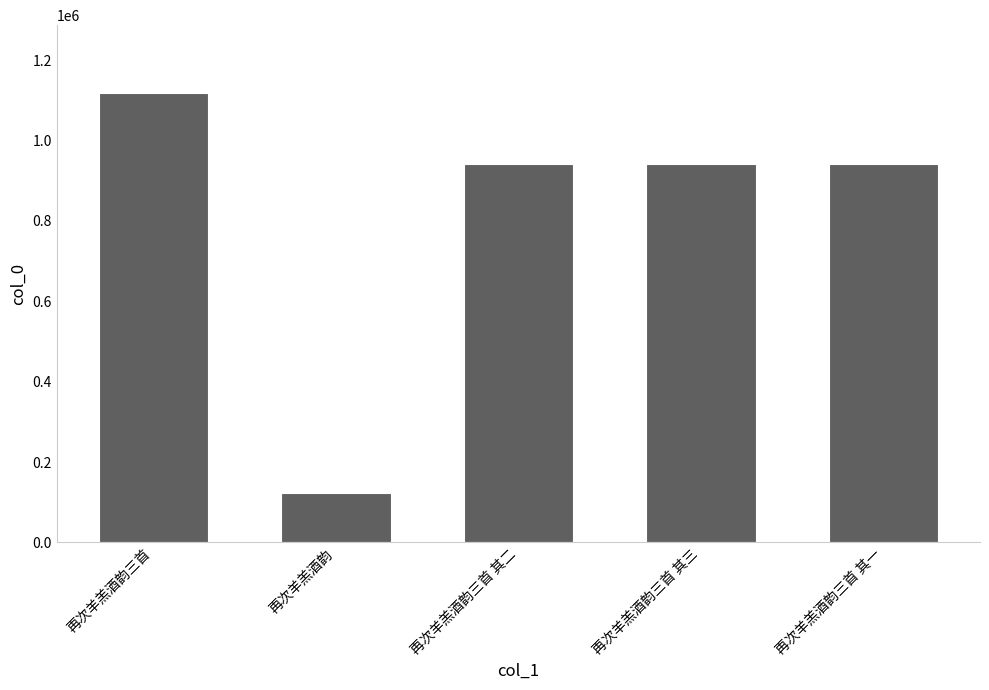

What is the change in value from 再次羊羔酒韵三首 to 再次羊羔酒韵三首 其二?

-177198